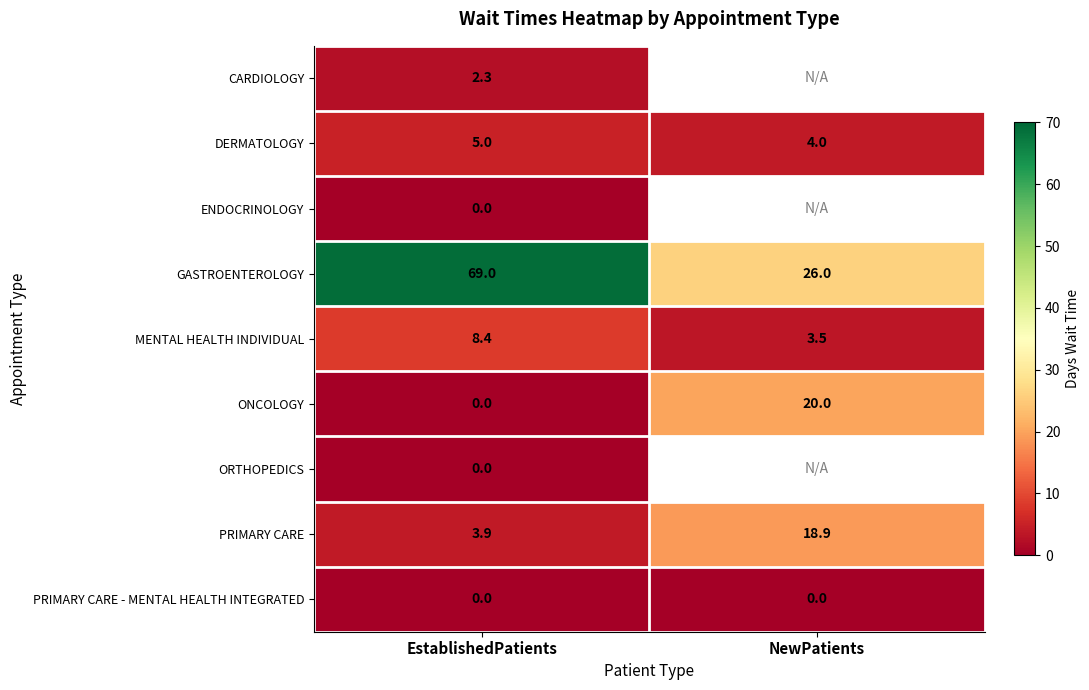

Is the value of MENTAL HEALTH INDIVIDUAL at EstablishedPatients greater than the value of ONCOLOGY at NewPatients?

No